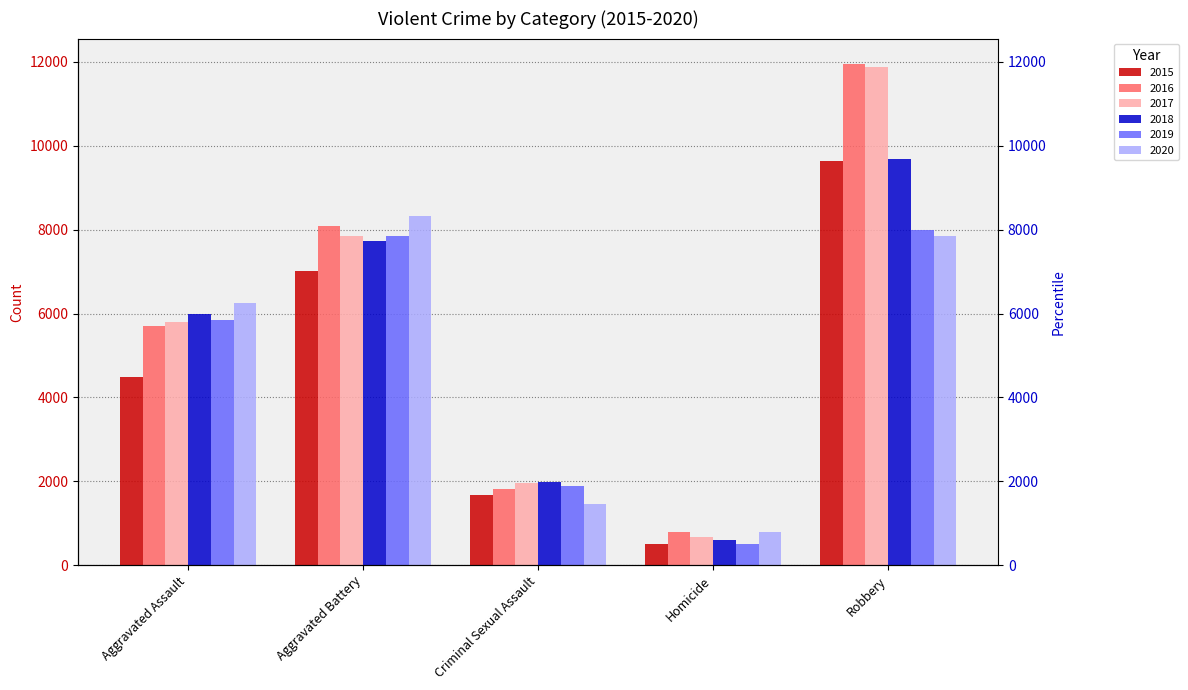

At which label is 2019 closest to 4246?

Aggravated Assault